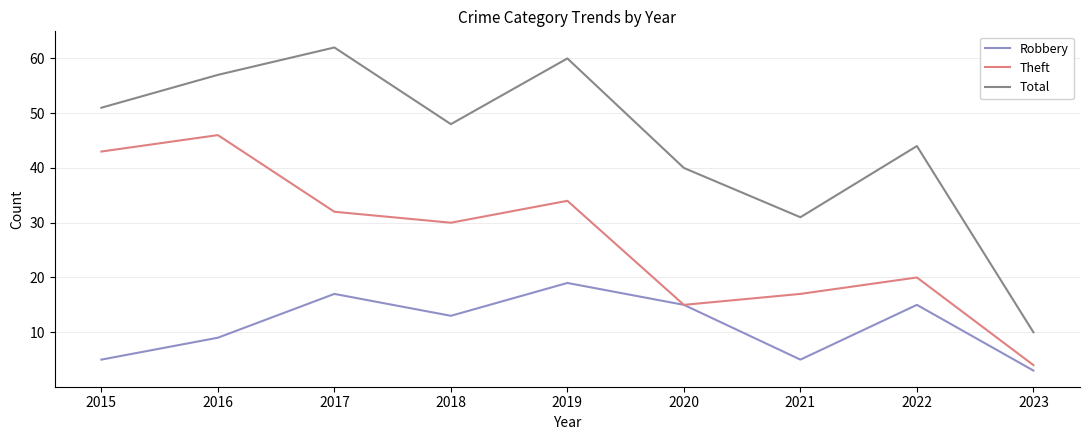

At which label does Theft first exceed 30?

2015